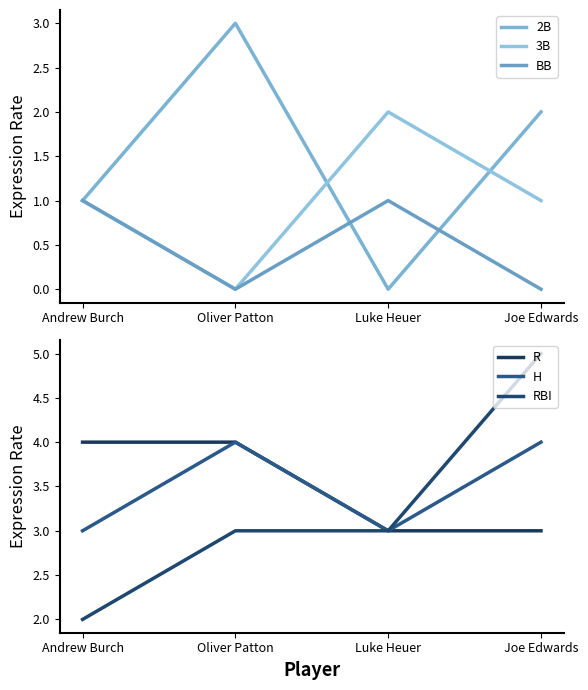

Reading right to left, what are all the values shown in this chart?

2B: Joe Edwards=2	Luke Heuer=0	Oliver Patton=3	Andrew Burch=1
3B: Joe Edwards=1	Luke Heuer=2	Oliver Patton=0	Andrew Burch=1
BB: Joe Edwards=0	Luke Heuer=1	Oliver Patton=0	Andrew Burch=1
R: Joe Edwards=3	Luke Heuer=3	Oliver Patton=4	Andrew Burch=4
H: Joe Edwards=4	Luke Heuer=3	Oliver Patton=4	Andrew Burch=3
RBI: Joe Edwards=5	Luke Heuer=3	Oliver Patton=3	Andrew Burch=2